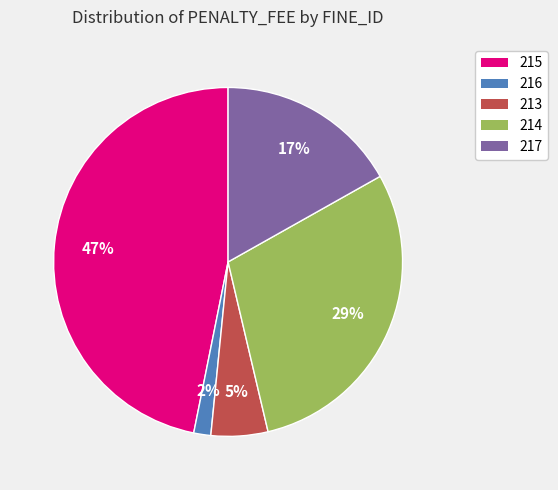

Does 213 represent more than half of the total?

No